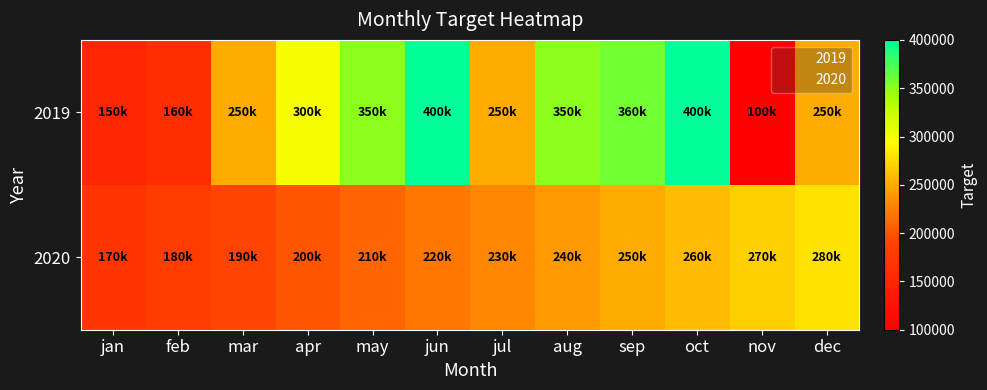

What is the total value across all series at mar?

440000